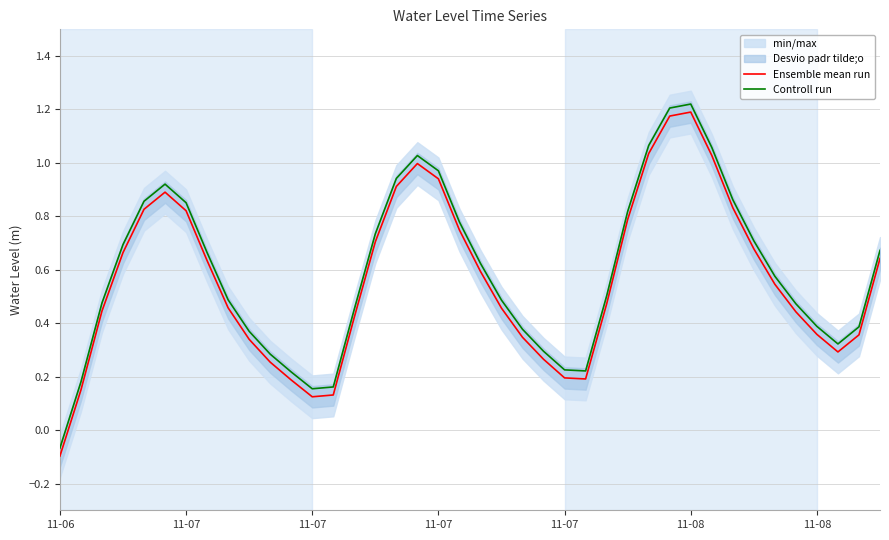

What is the maximum value for Ensemble mean run?

1.2